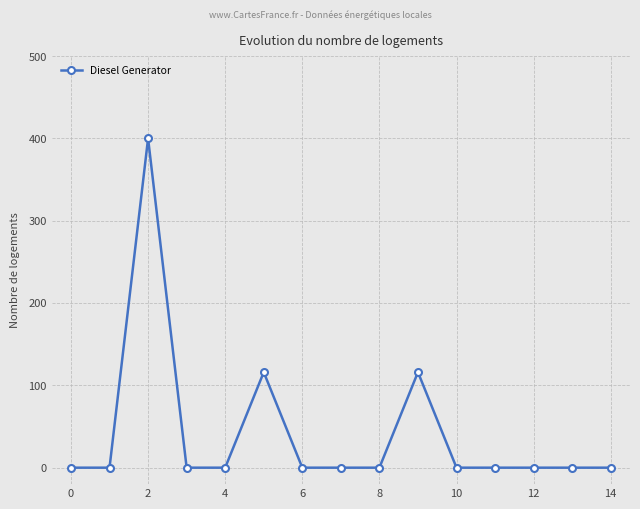

True or false: the data has more than 1 interior local peaks.

True